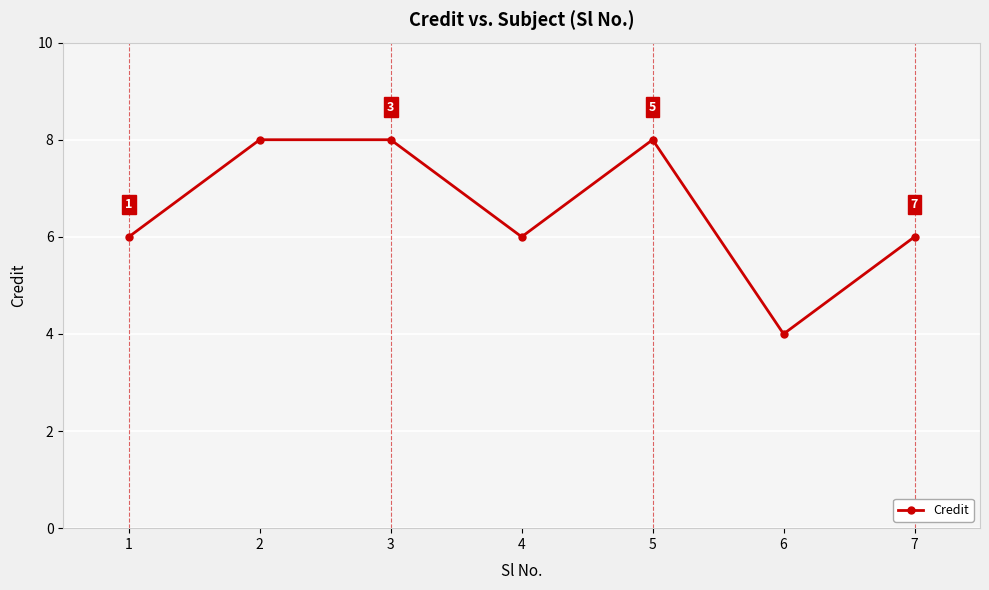

What is the approximate value at 6?

4